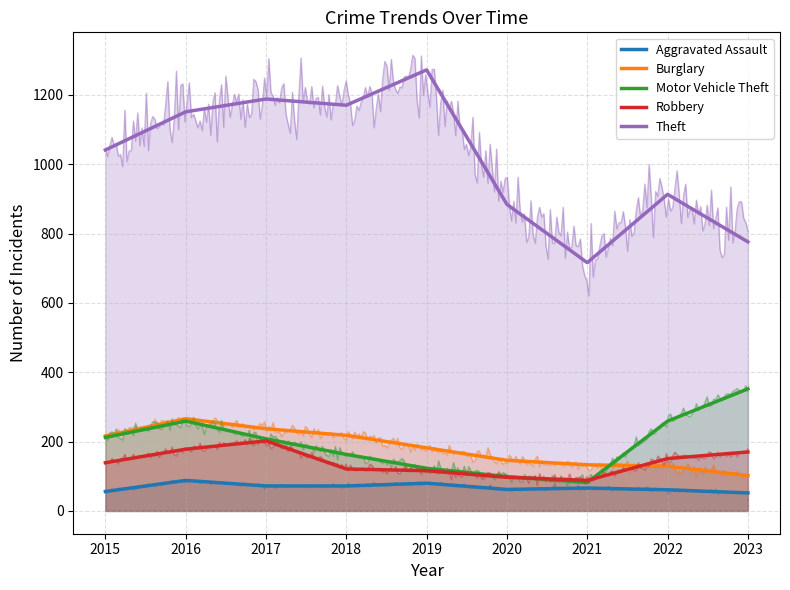

What is the maximum value shown in the chart?

1272